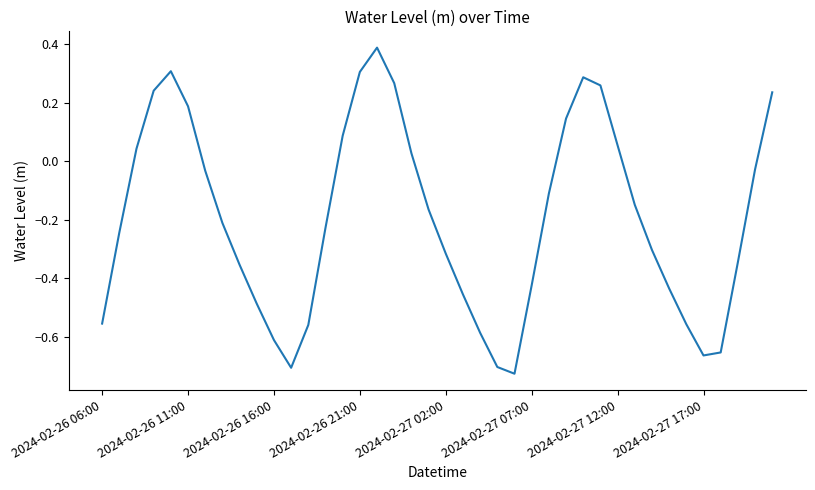

What is the difference between the maximum and minimum values?

1.1